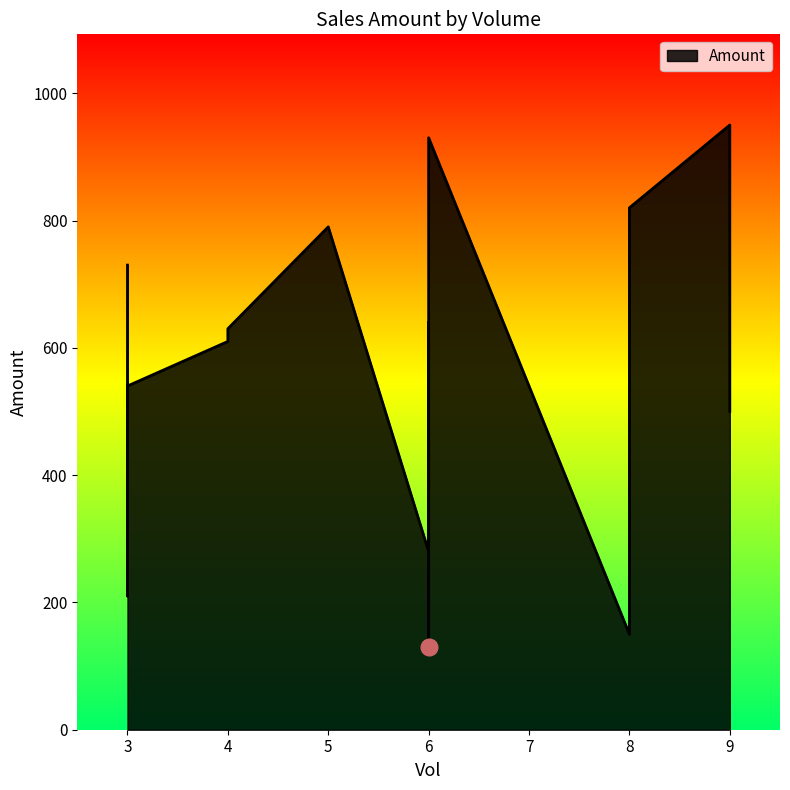

What is the maximum value shown in the chart?

950